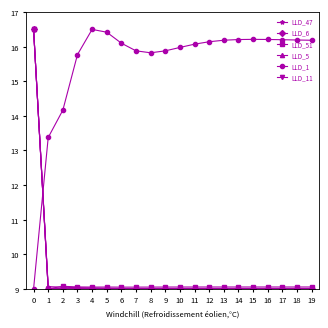

Does the chart have visible grid lines?

No